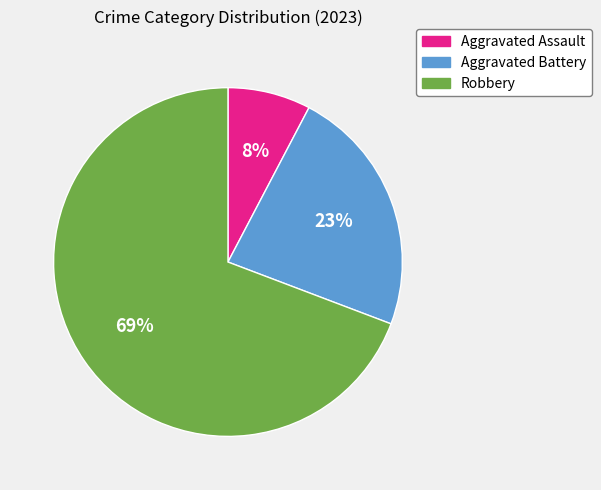

Is there a majority slice in this chart?

Yes